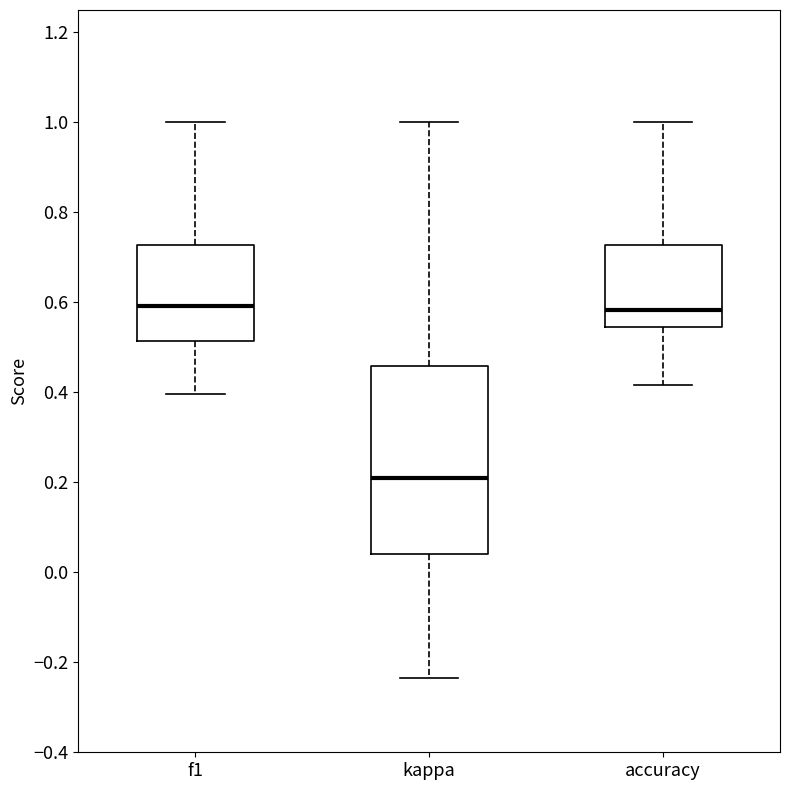

Reading left to right, transcribe this box plot: for each box, give where its median line is, the range the box spans, and where its two whiskers end, as read against the y-axis. The values are not printed on the chart, so give them approximately, as read against the axis.

f1: median 0.60, box 0.52 to 0.72, whiskers 0.40 to 1.00
kappa: median 0.22, box 0.04 to 0.46, whiskers -0.24 to 1.00
accuracy: median 0.58, box 0.54 to 0.72, whiskers 0.42 to 1.00